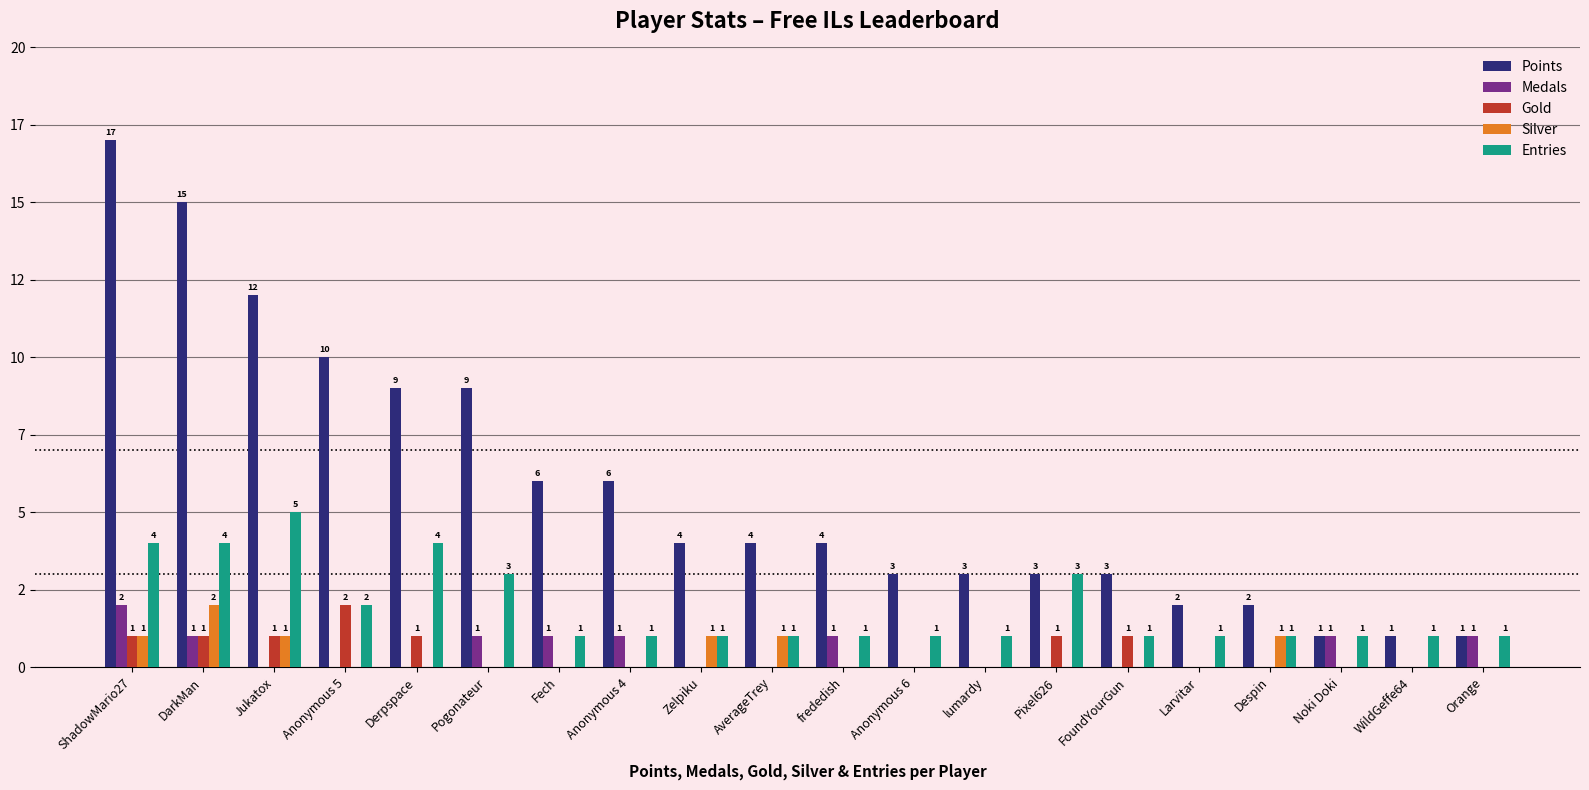

Between FoundYourGun and WildGeffe64, which is larger?

FoundYourGun